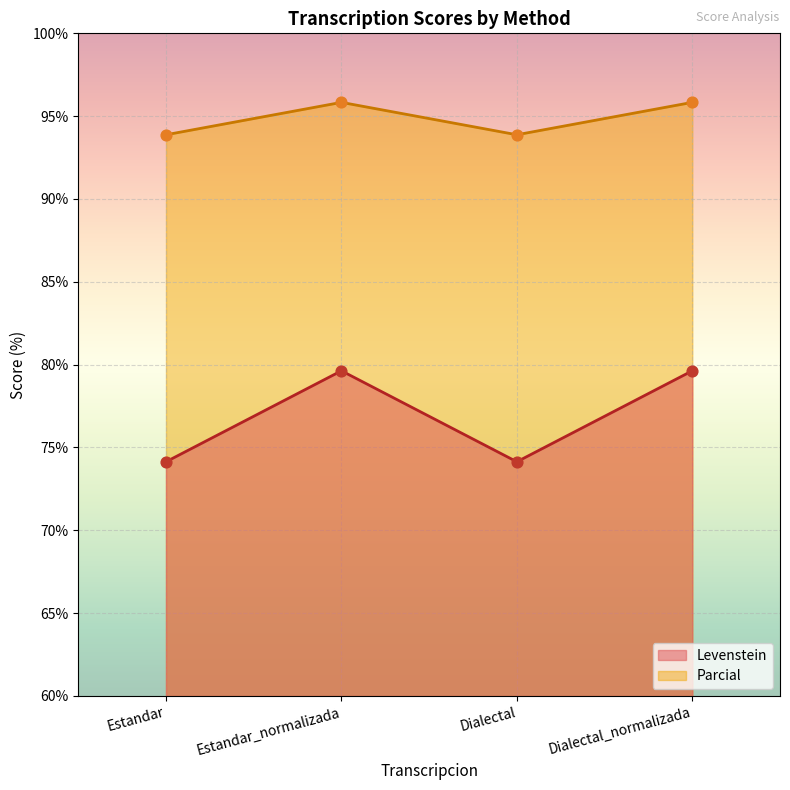

Which series has the widest spread of Y values?

Levenstein